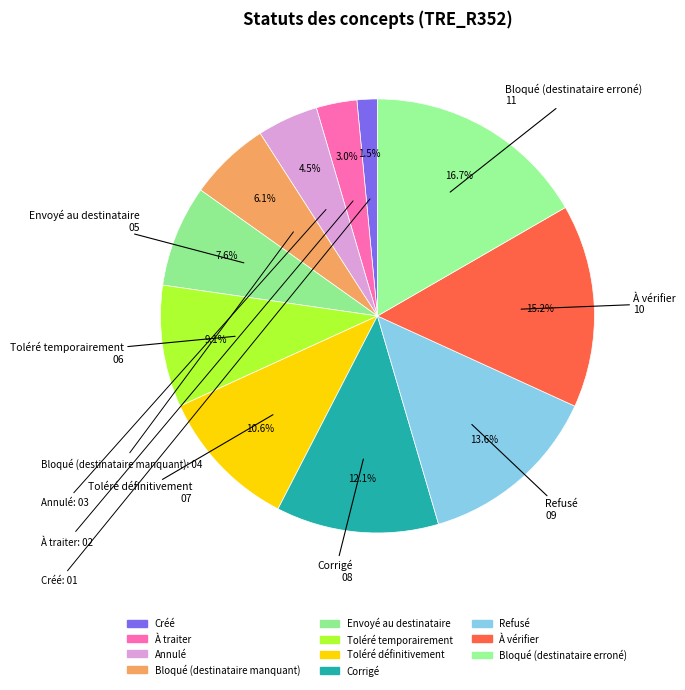

Combined, do Corrigé and Bloqué (destinataire erroné) account for over 50%?

No